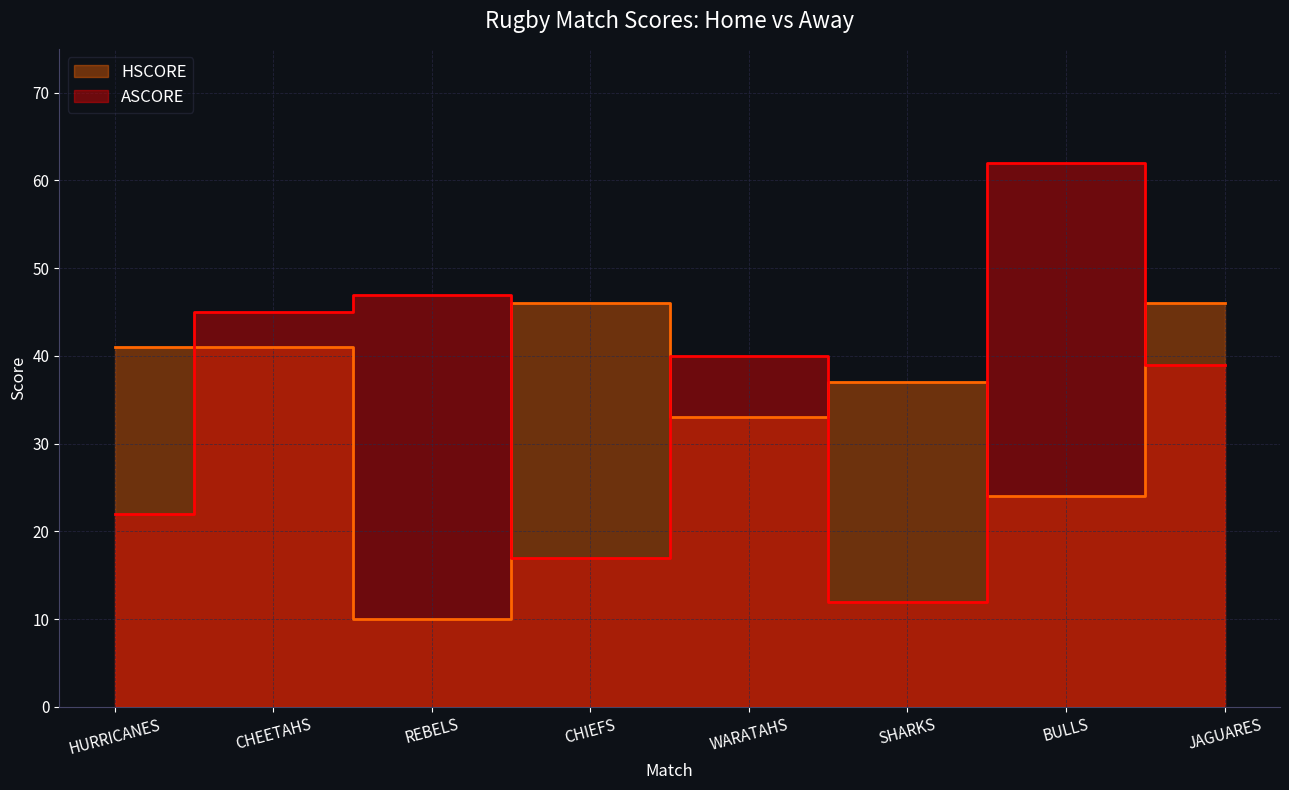

How many times do ASCORE and HSCORE cross each other?

6